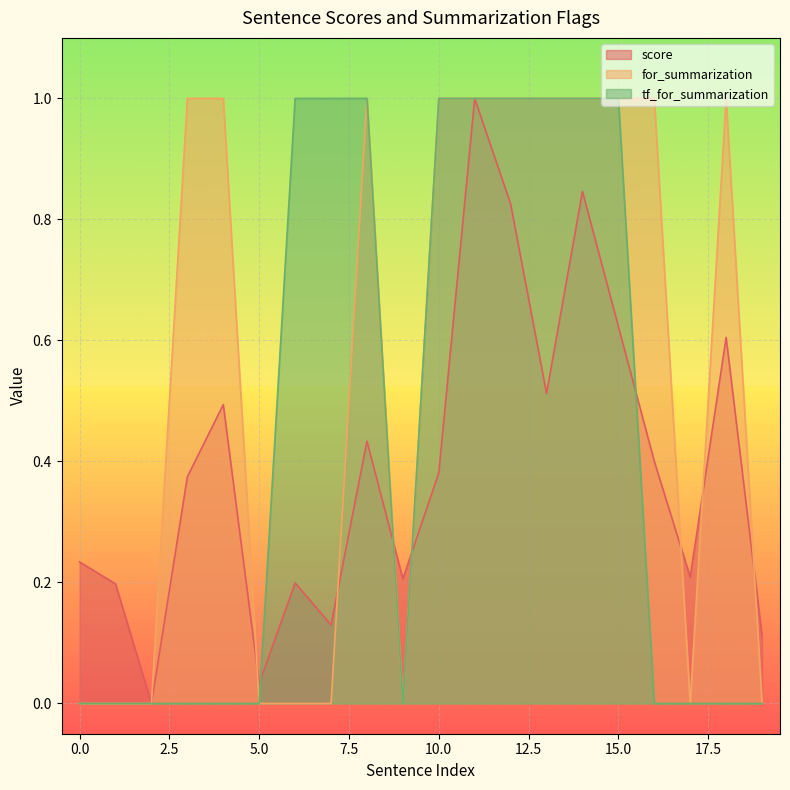

Which series has the largest total across all categories?

for_summarization